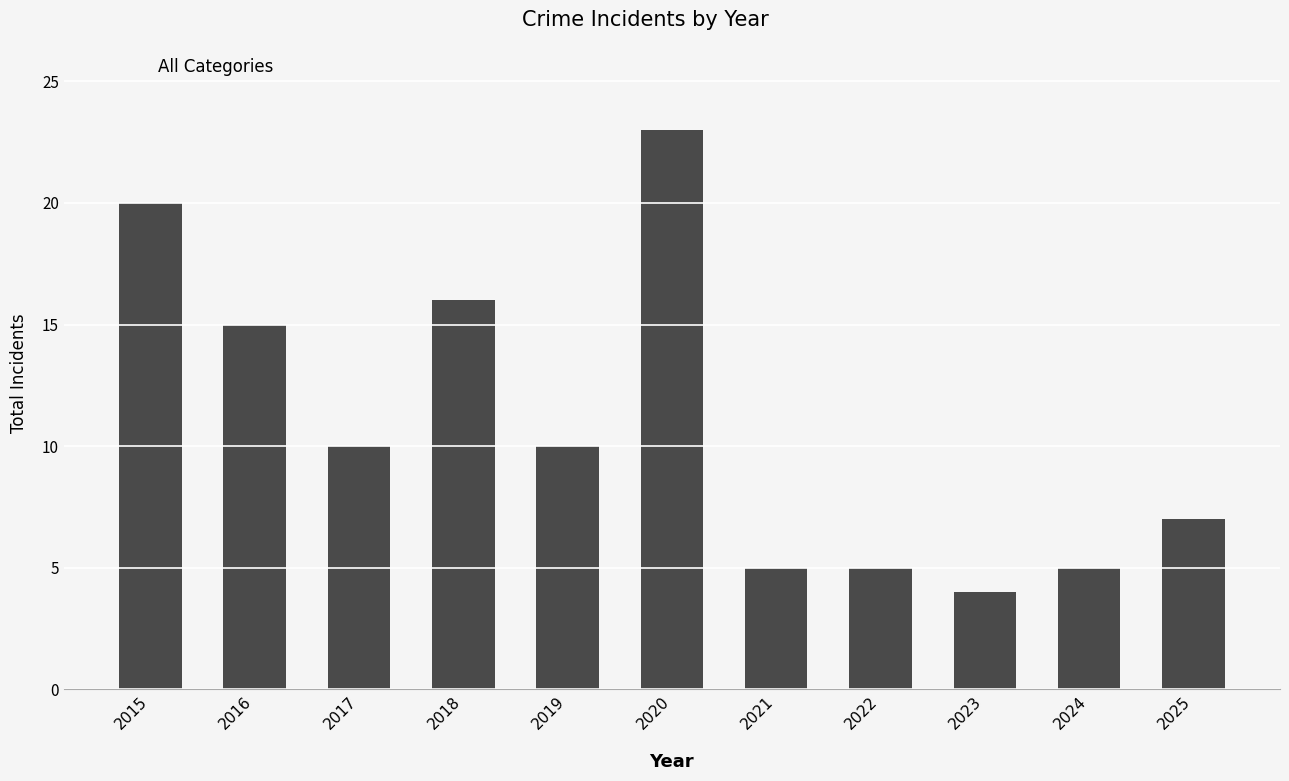

What is the ratio of the value at 2023 to the value at 2025?

0.6